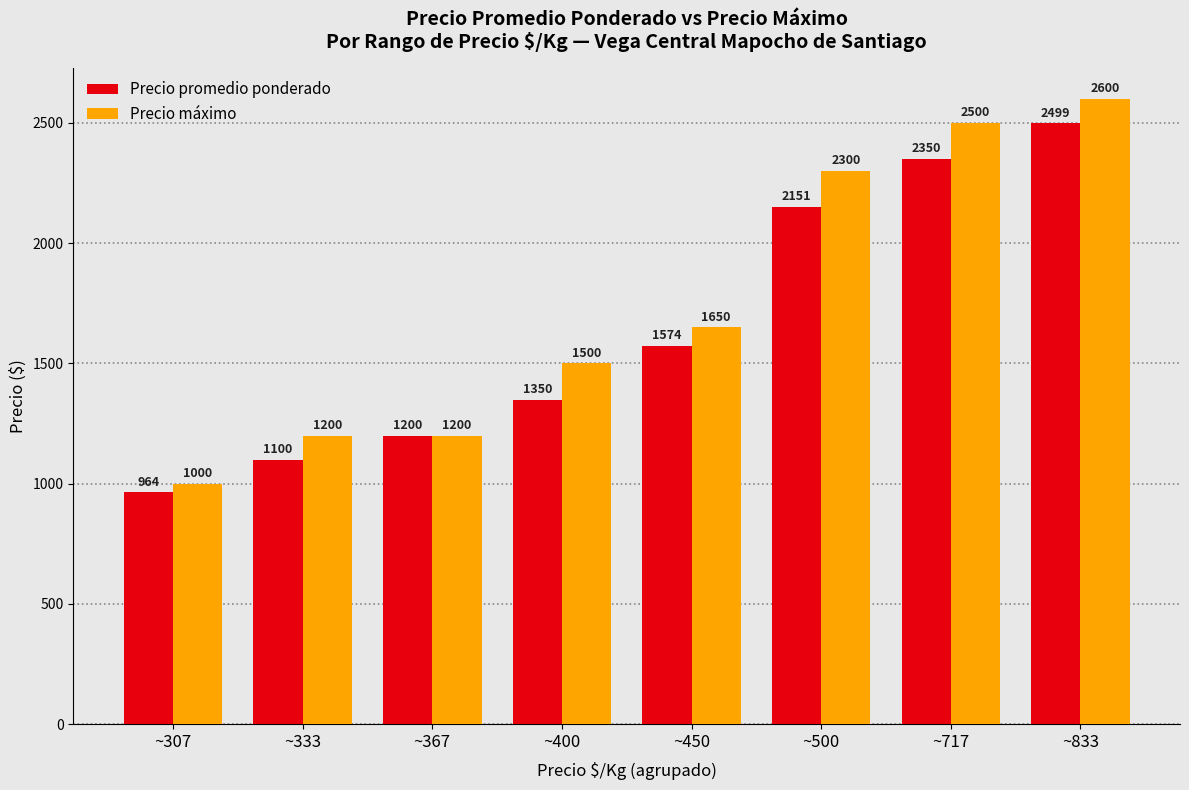

Is the value of Precio máximo at ~367 greater than the value of Precio promedio ponderado at ~717?

No